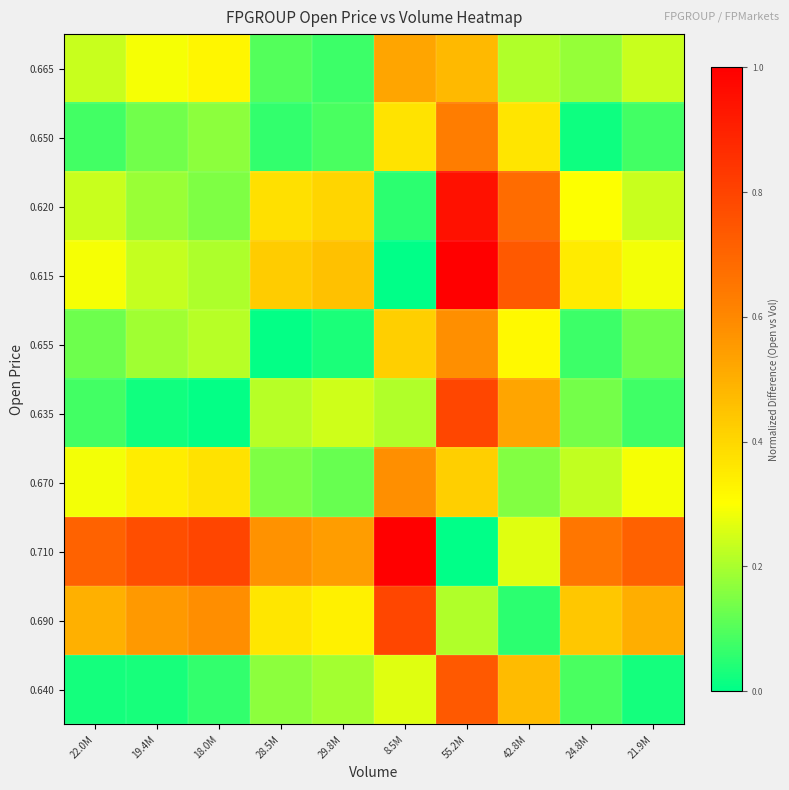

Which category has the lowest value across all series?

8.5M